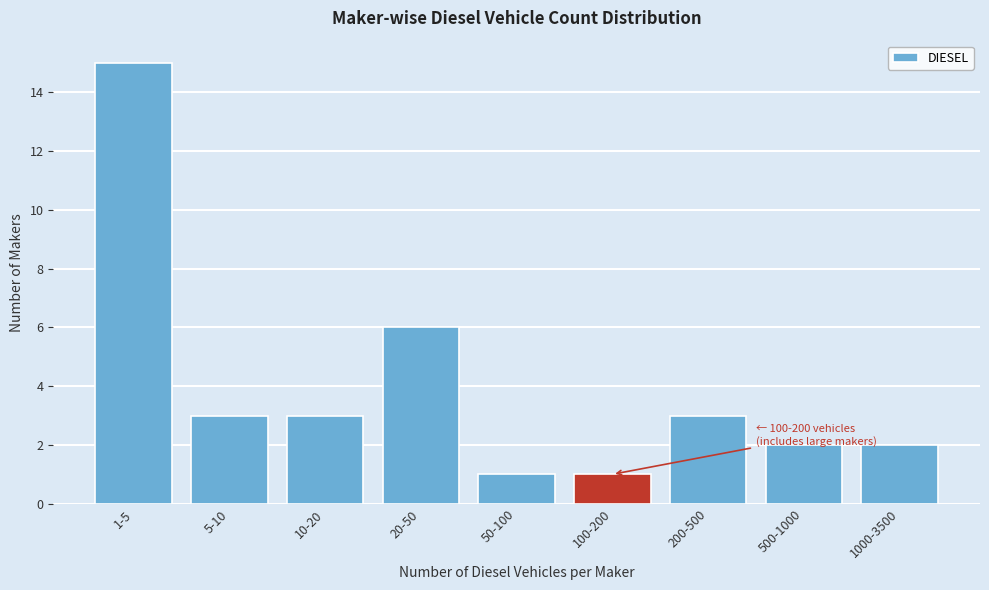

Reading left to right, what are all the values shown in this chart?

15	3	3	6	1	1	3	2	2